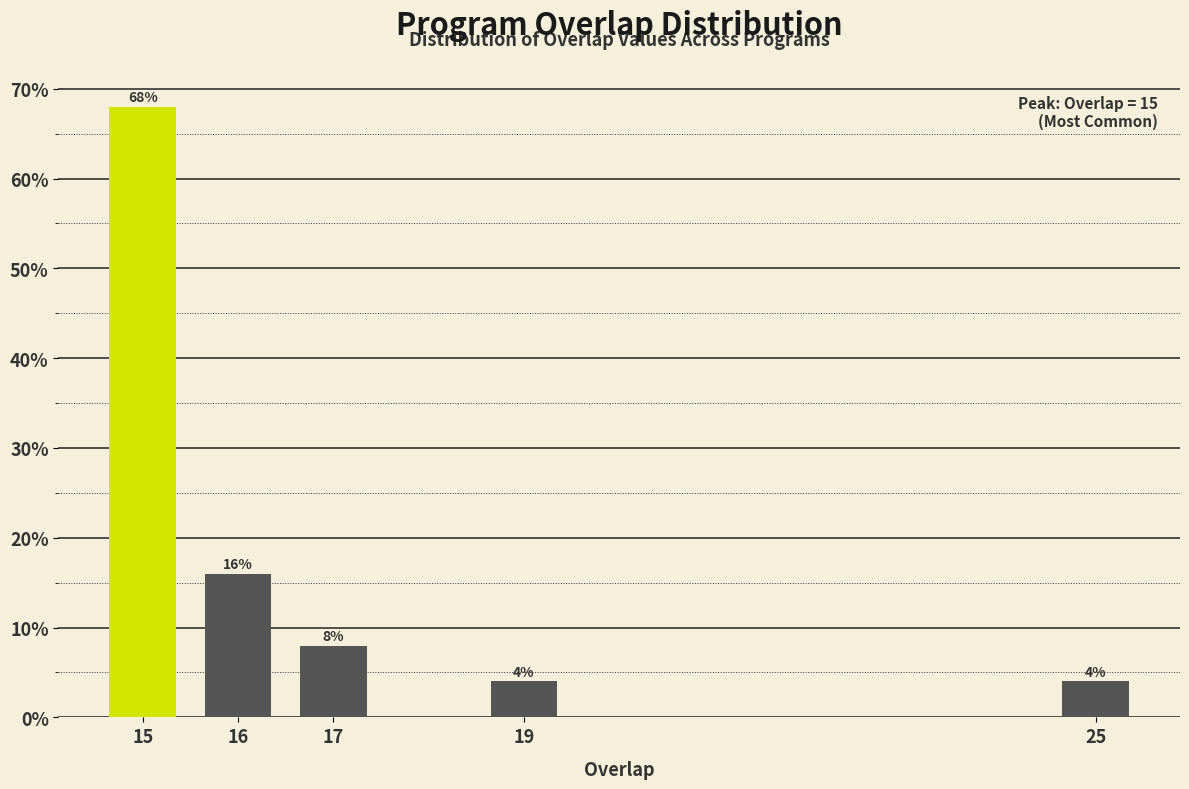

Reading left to right, extract all data points from this chart.

15=68	16=16	17=8	19=4	25=4